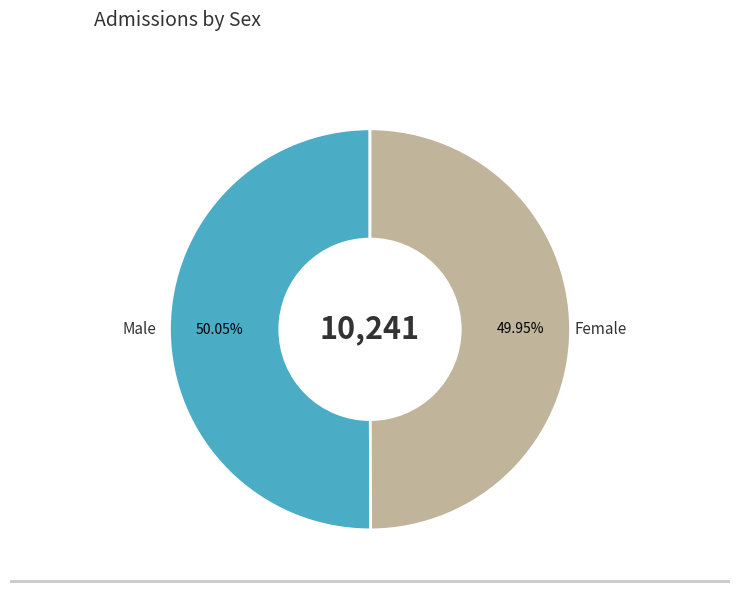

To the nearest percent, what portion does Female represent?

50%